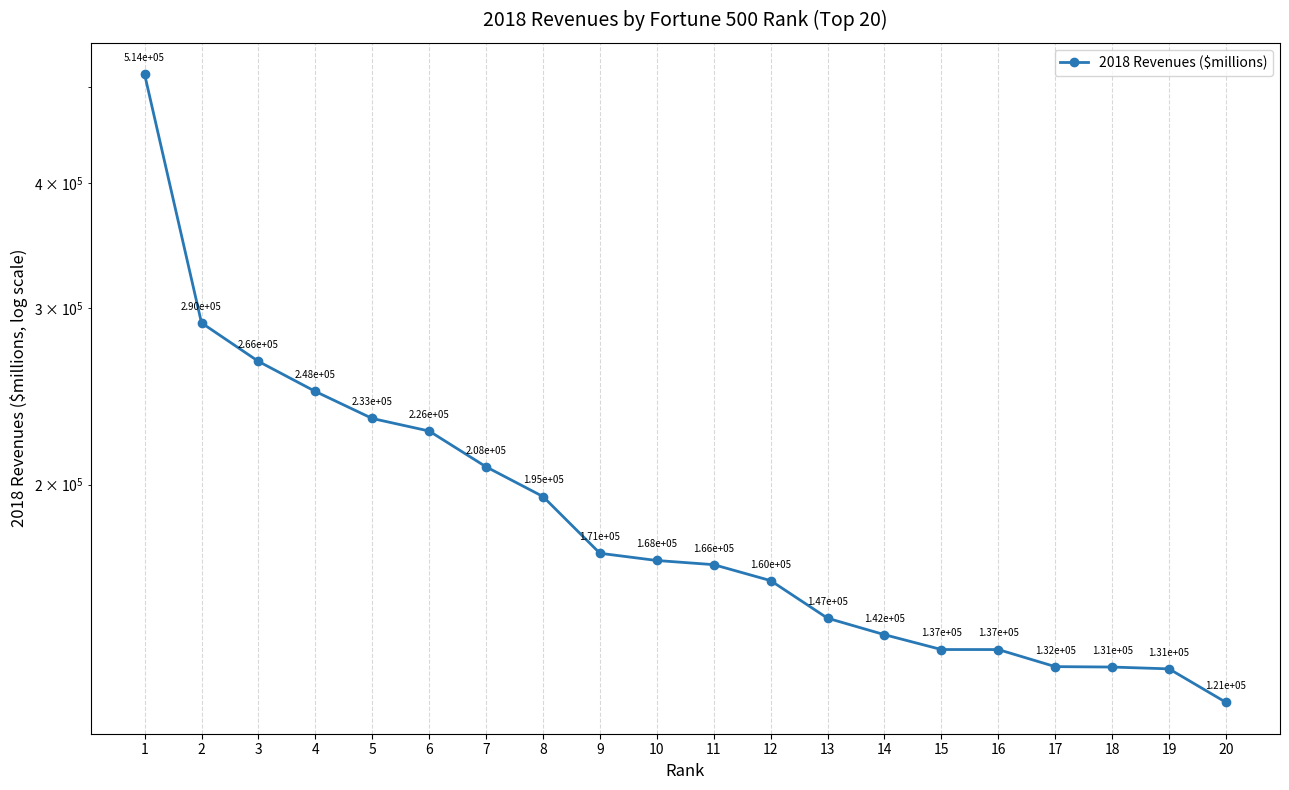

What is the sum of the values at 6 and 18?

357659.0